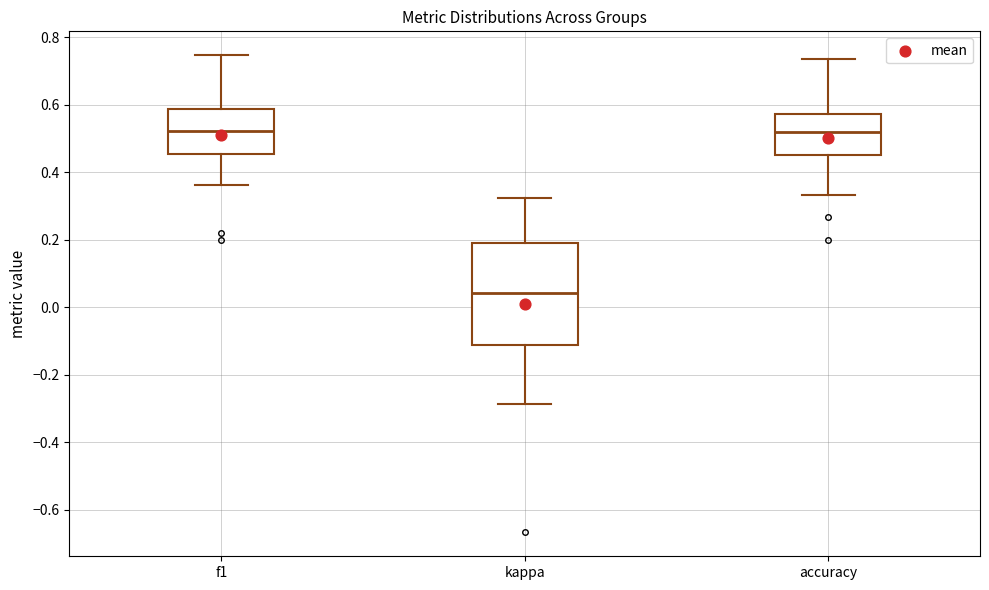

Reading left to right, read every box against the y-axis: the position of its median line, the range the box covers, and the ends of its whiskers. The values are not printed on the chart, so give them approximately, as read against the axis.

f1: median 0.52, box 0.46 to 0.58, whiskers 0.36 to 0.74
kappa: median 0.04, box -0.12 to 0.20, whiskers -0.28 to 0.32
accuracy: median 0.52, box 0.46 to 0.58, whiskers 0.34 to 0.74